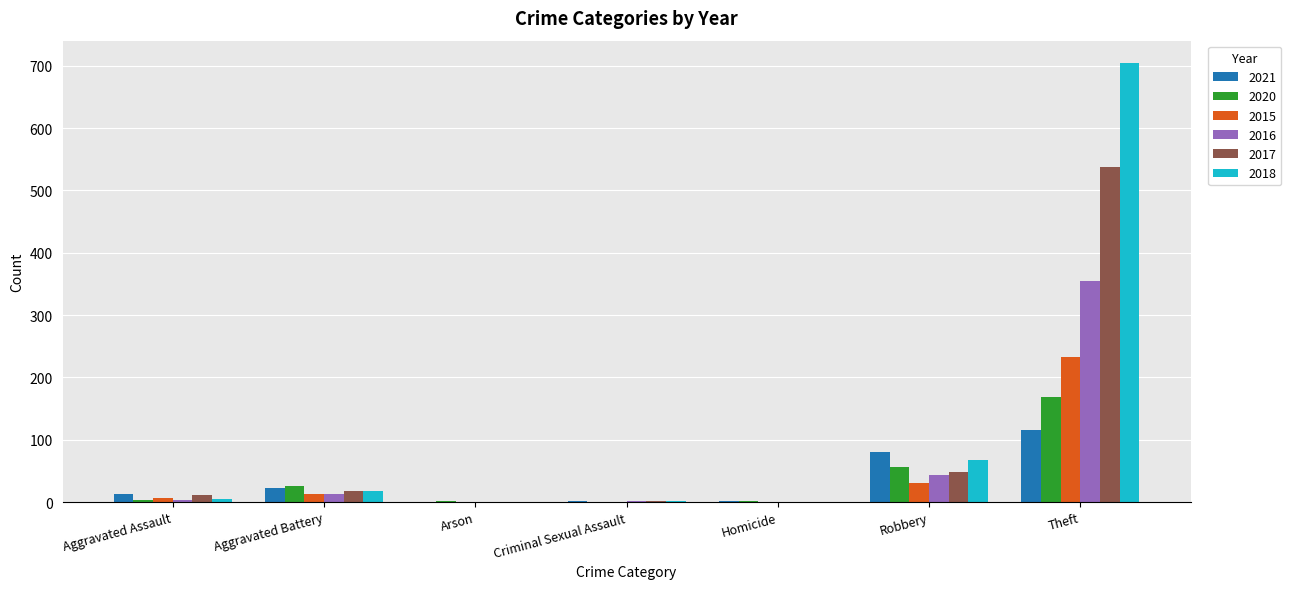

Which series has the largest total across all categories?

2018